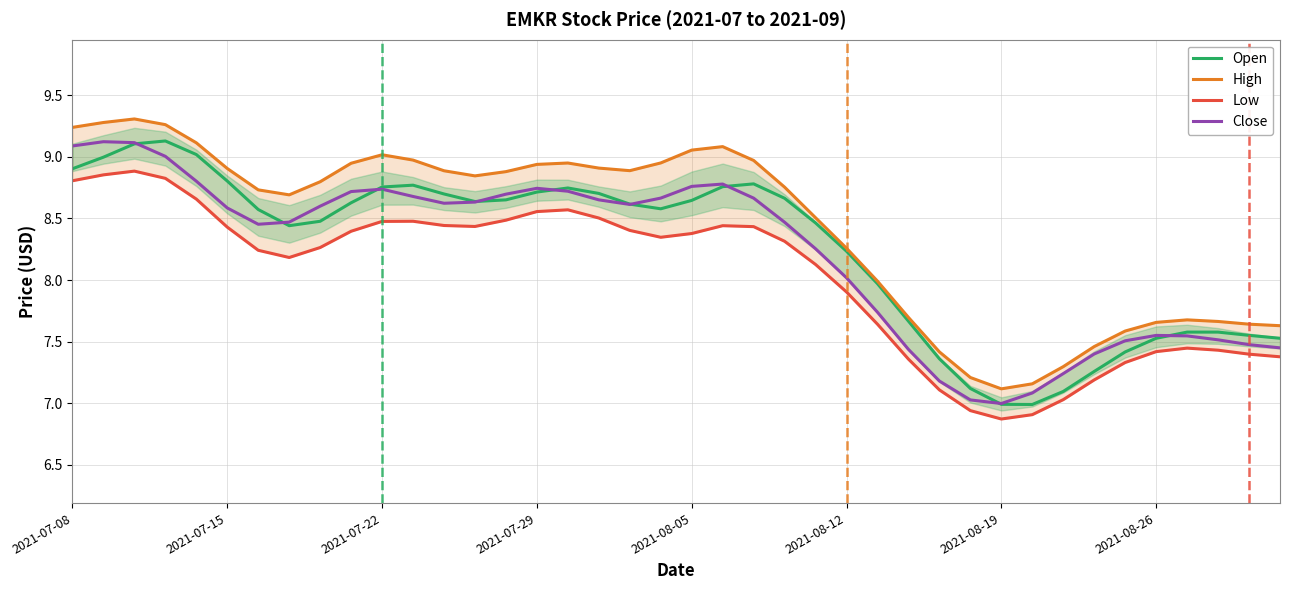

Count the number of categories in the chart.

40